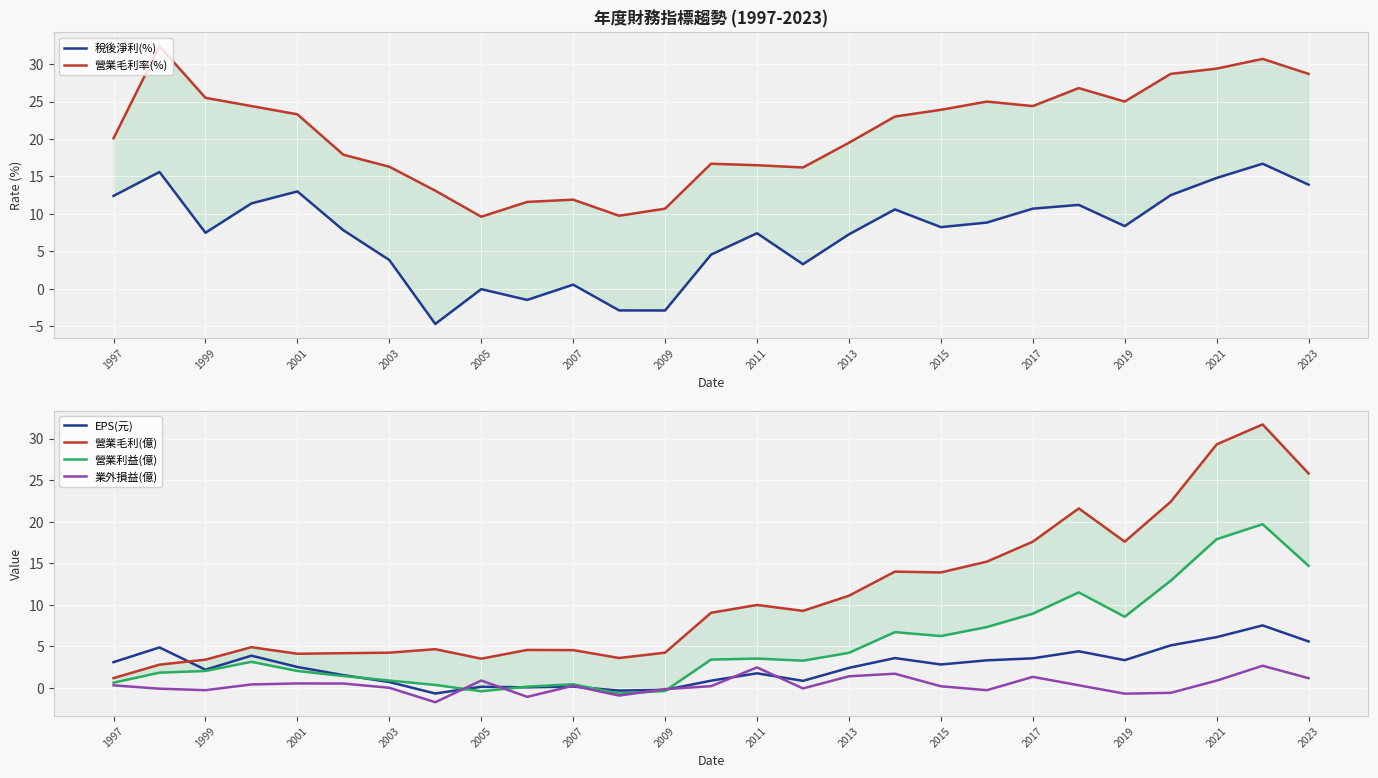

Reading left to right, transcribe all the data shown in this chart.

稅後淨利(%): 12.4	15.6	7.5	11.4	13.0	7.8	3.8	-4.7	-0.1	-1.5	0.6	-2.9	-2.9	4.6	7.4	3.3	7.3	10.6	8.2	8.8	10.7	11.2	8.4	12.5	14.8	16.7	13.9
營業毛利率(%): 20.1	32.4	25.5	24.4	23.3	17.9	16.3	13.1	9.6	11.6	11.9	9.8	10.7	16.7	16.5	16.2	19.5	23.0	23.9	25.0	24.4	26.8	25.0	28.7	29.4	30.7	28.7
EPS(元): 3.1	4.9	2.2	3.9	2.5	1.6	0.7	-0.7	0.1	0.1	0.2	-0.3	-0.2	0.9	1.8	0.9	2.4	3.6	2.8	3.3	3.6	4.4	3.4	5.1	6.1	7.5	5.6
營業毛利(億): 1.2	2.8	3.4	4.9	4.1	4.2	4.2	4.7	3.5	4.6	4.6	3.6	4.2	9.1	10.0	9.3	11.1	14.0	13.9	15.2	17.6	21.6	17.6	22.4	29.3	31.7	25.8
營業利益(億): 0.6	1.9	2.0	3.1	2.0	1.4	0.9	0.4	-0.4	0.2	0.5	-0.7	-0.3	3.4	3.5	3.3	4.2	6.7	6.2	7.3	8.9	11.5	8.6	12.9	17.9	19.7	14.7
業外損益(億): 0.3	-0.1	-0.3	0.4	0.6	0.5	0.0	-1.7	0.9	-1.1	0.3	-0.9	-0.1	0.2	2.5	-0.1	1.4	1.7	0.2	-0.3	1.3	0.3	-0.7	-0.6	0.9	2.7	1.2